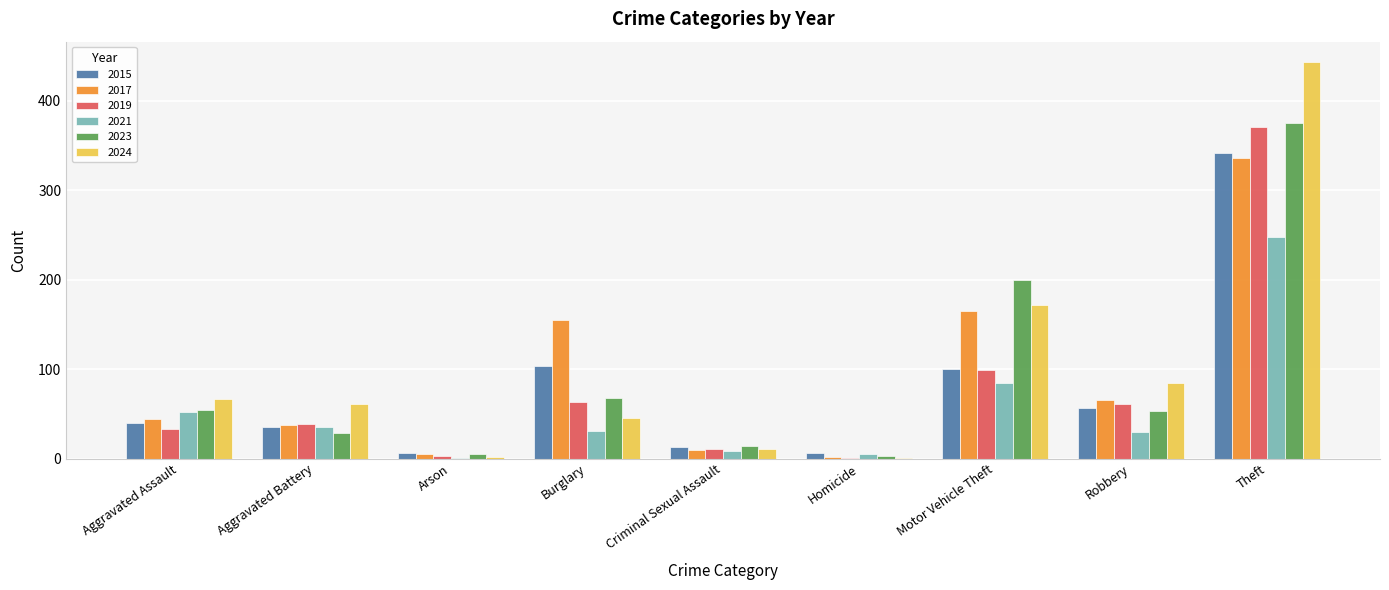

What is the sum of all 2021 values?

495